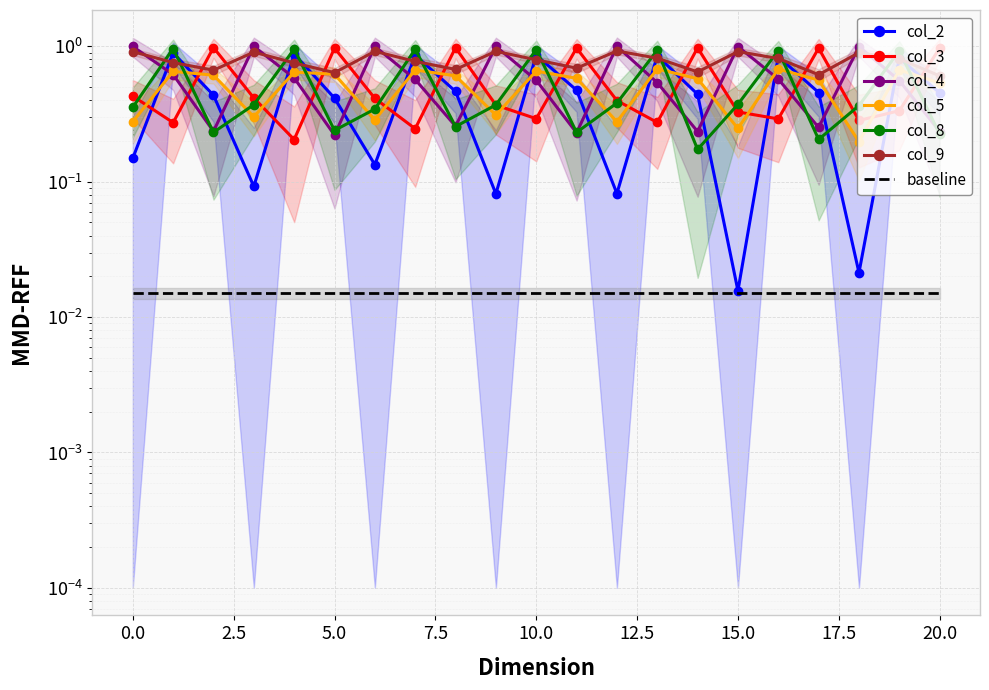

The col_8 series shows 0.4 at 3. True or false?

True